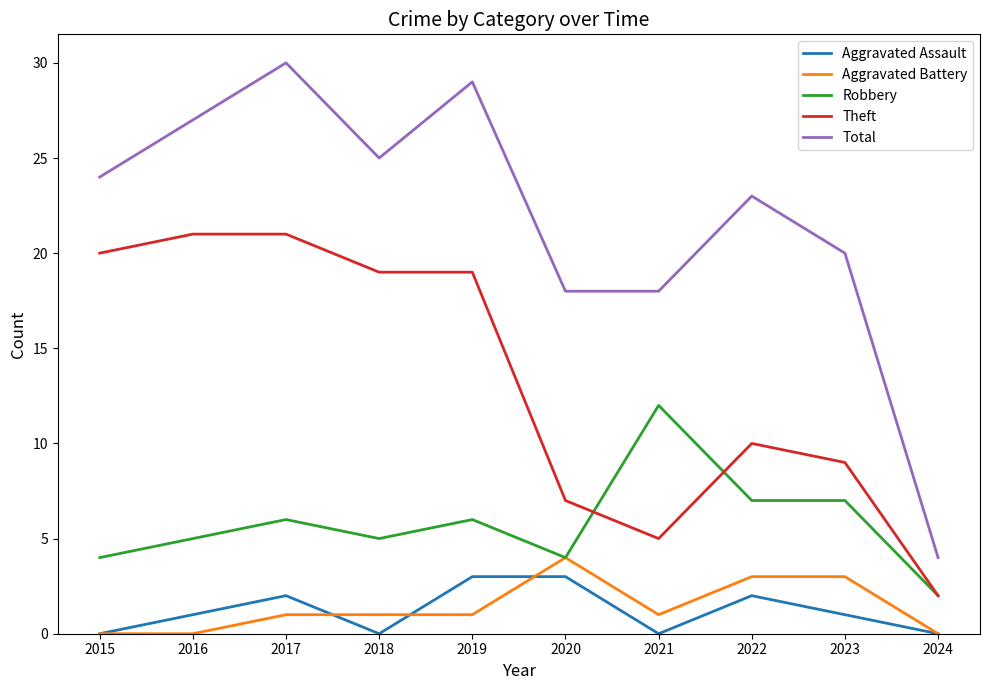

At which label is Theft closest to 11?

2022